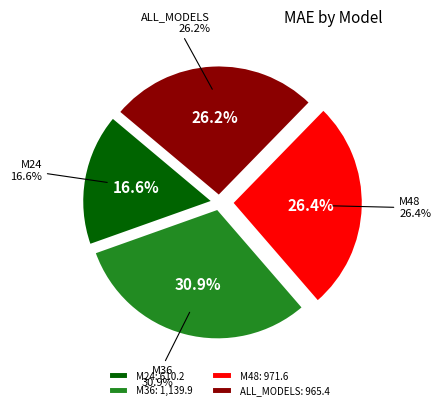

What percentage is the ALL_MODELS slice, to the nearest percent?

26%